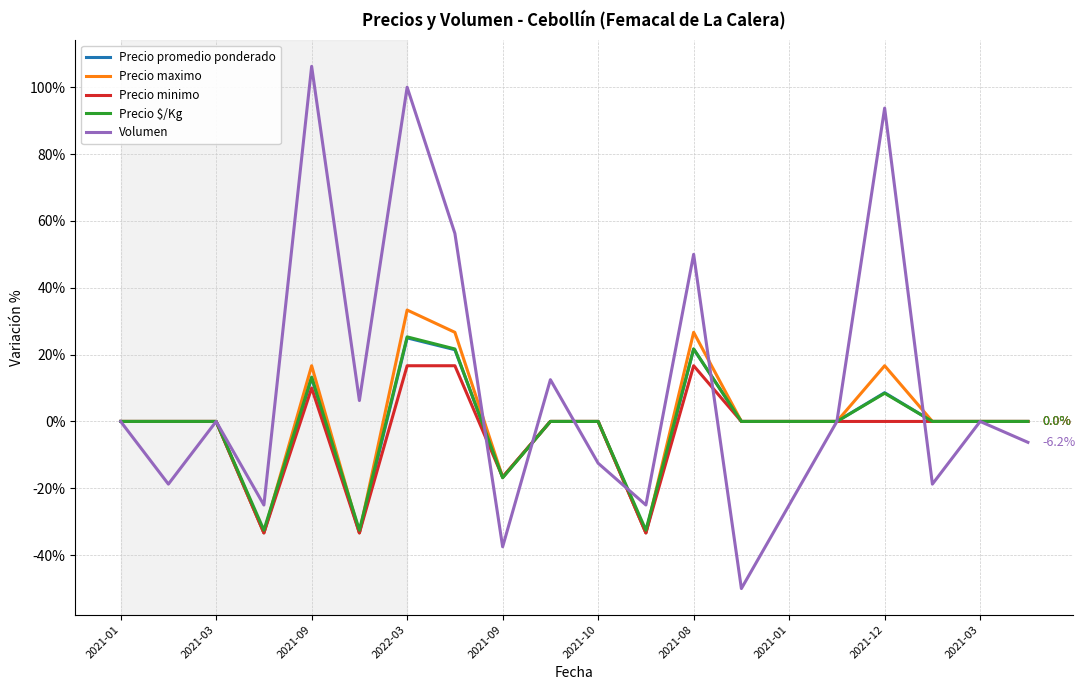

Which series has the largest total across all categories?

Volumen